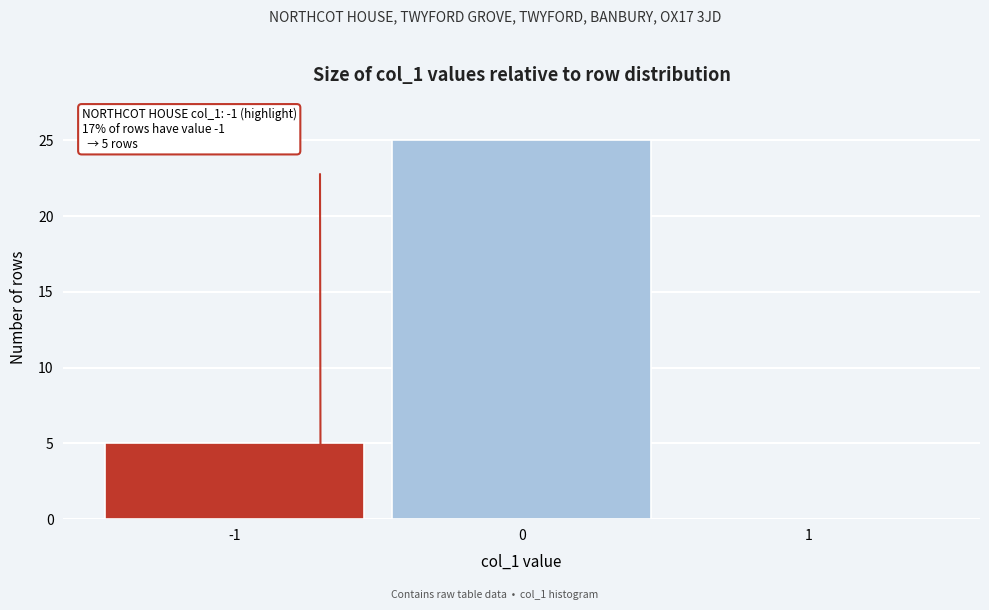

Reading left to right, what are all the values shown in this chart?

-1=5	0=25	1=0